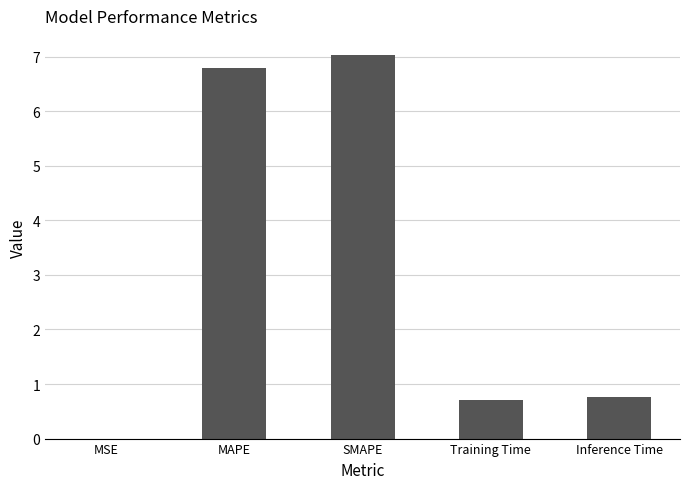

What is the greatest value displayed?

7.0